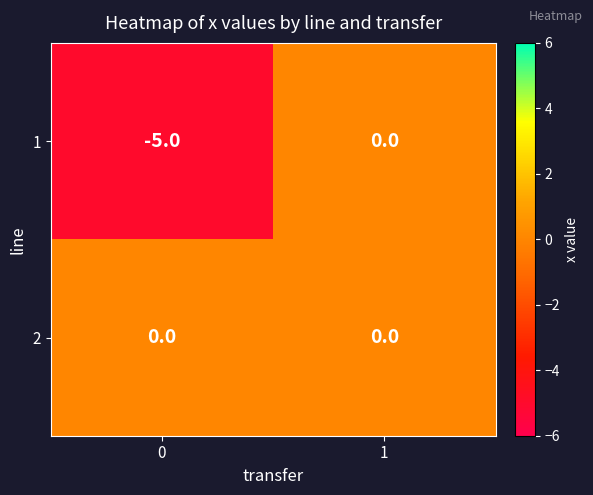

Reading left to right, list all the values displayed in this chart.

1: -5	0
2: 0	0